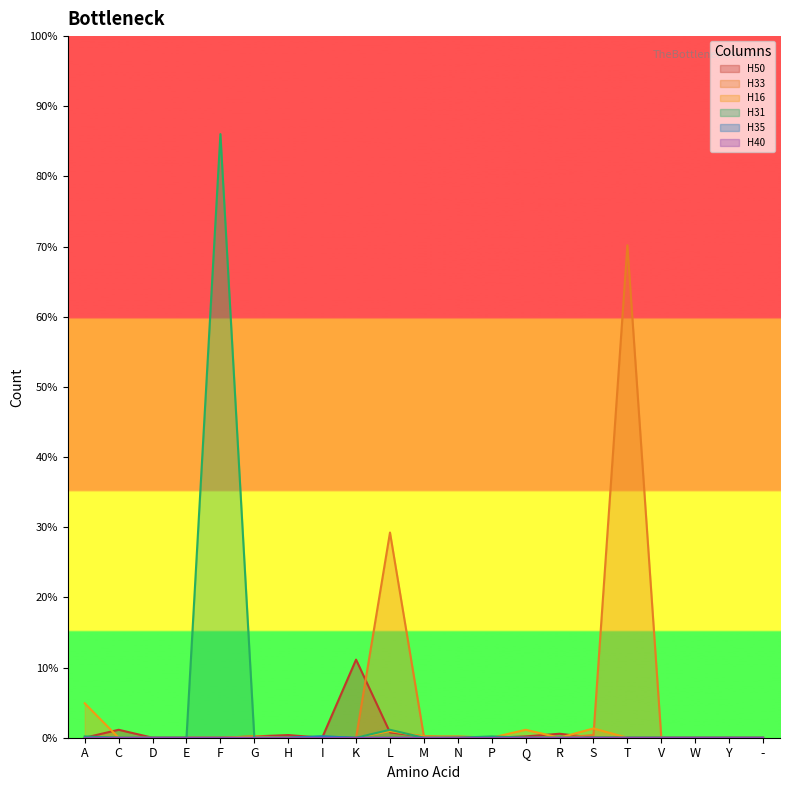

Does the chart display data point markers on the line(s)?

No